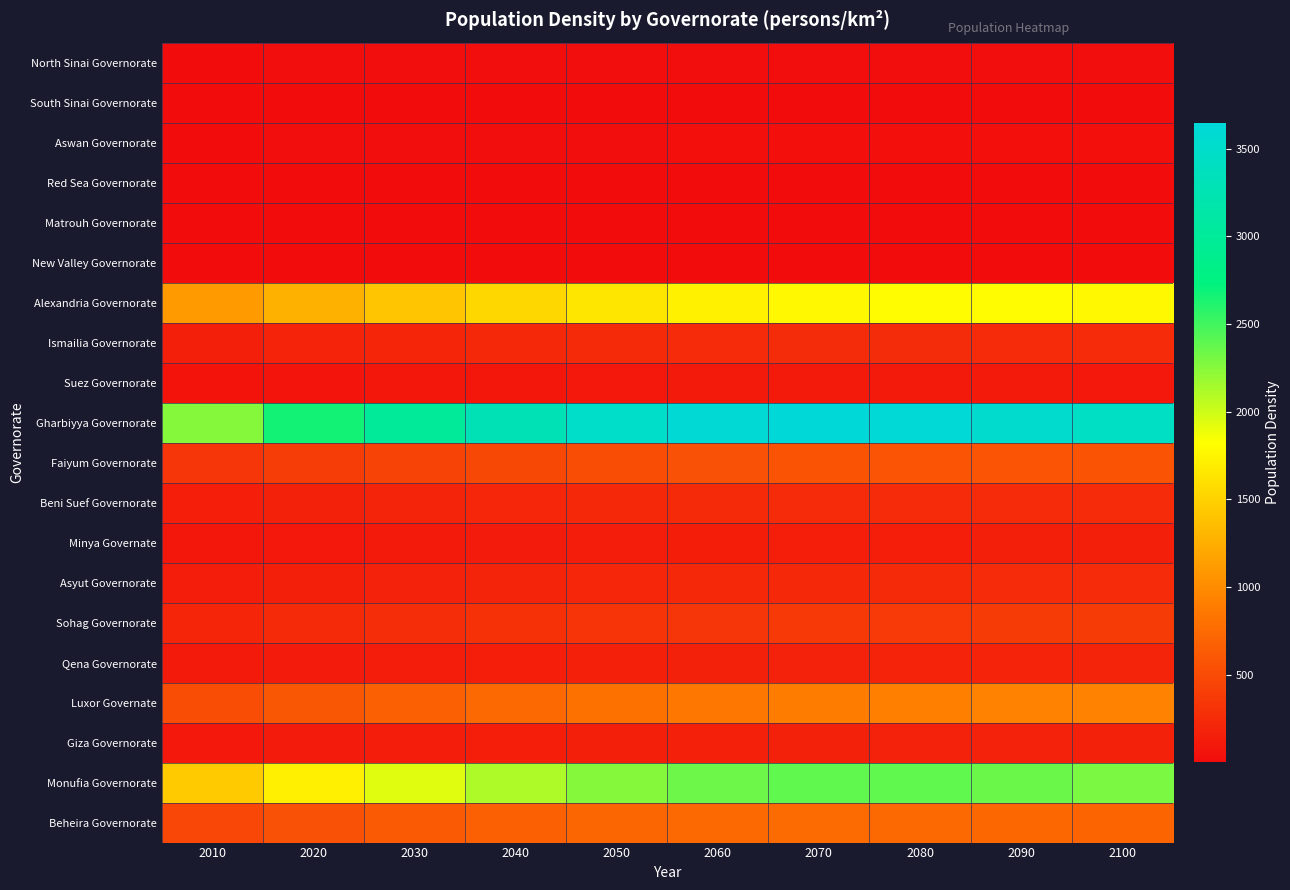

What is the difference between the highest and lowest values at 2080?

3609.5